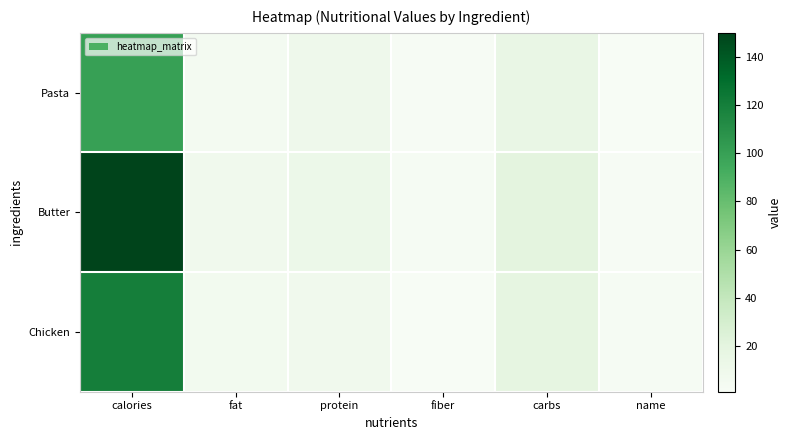

What is the total value across all series at protein?

30.0